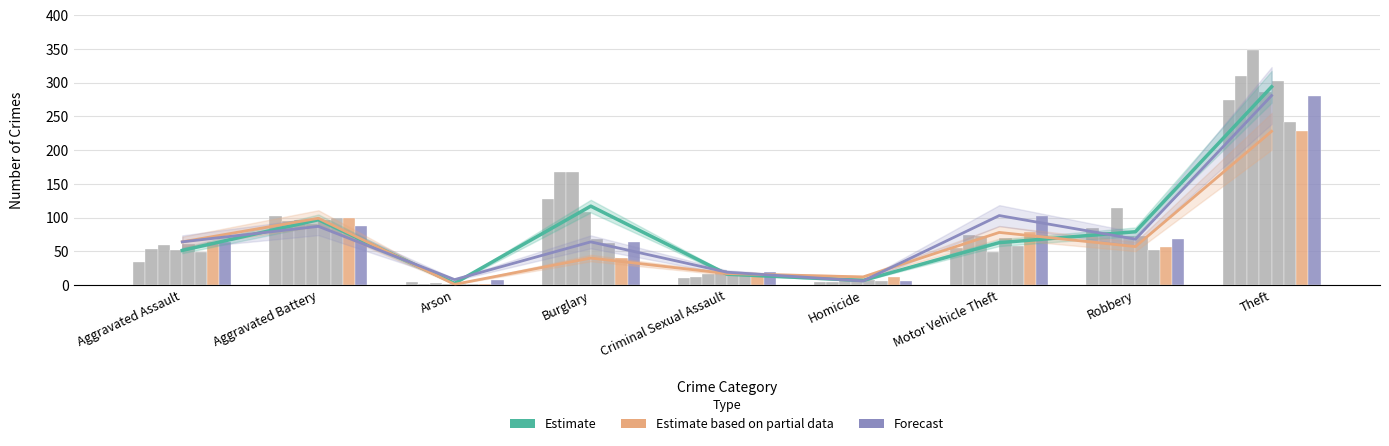

Reading left to right, extract all data points from this chart.

Estimate: Aggravated Assault=51.3	Aggravated Battery=96.8	Arson=2.5	Burglary=117.0	Criminal Sexual Assault=16.2	Homicide=6.8	Motor Vehicle Theft=62.8	Robbery=79.0	Theft=294.0
Estimate based on partial data: Aggravated Assault=64.0	Aggravated Battery=99.0	Arson=1.0	Burglary=40.0	Criminal Sexual Assault=17.0	Homicide=12.0	Motor Vehicle Theft=78.0	Robbery=57.0	Theft=228.0
Forecast: Aggravated Assault=64.0	Aggravated Battery=87.0	Arson=8.0	Burglary=64.0	Criminal Sexual Assault=19.0	Homicide=6.0	Motor Vehicle Theft=103.0	Robbery=68.0	Theft=281.0